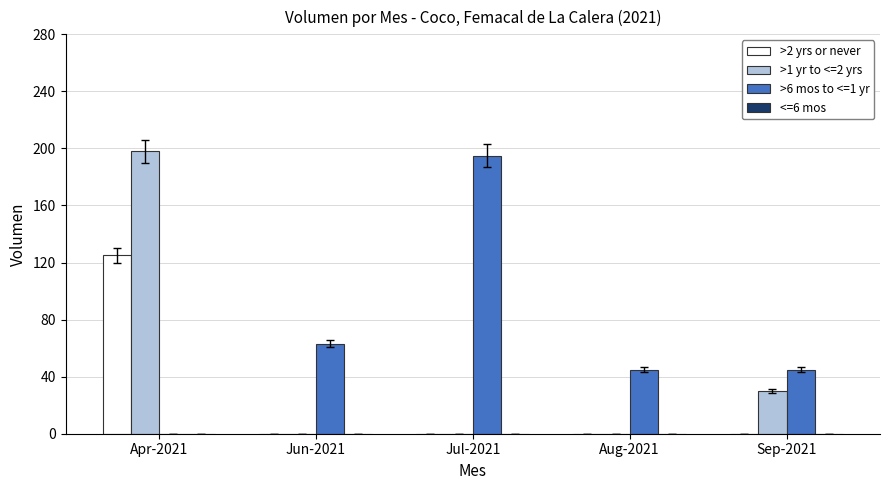

How many distinct data groups are displayed?

3